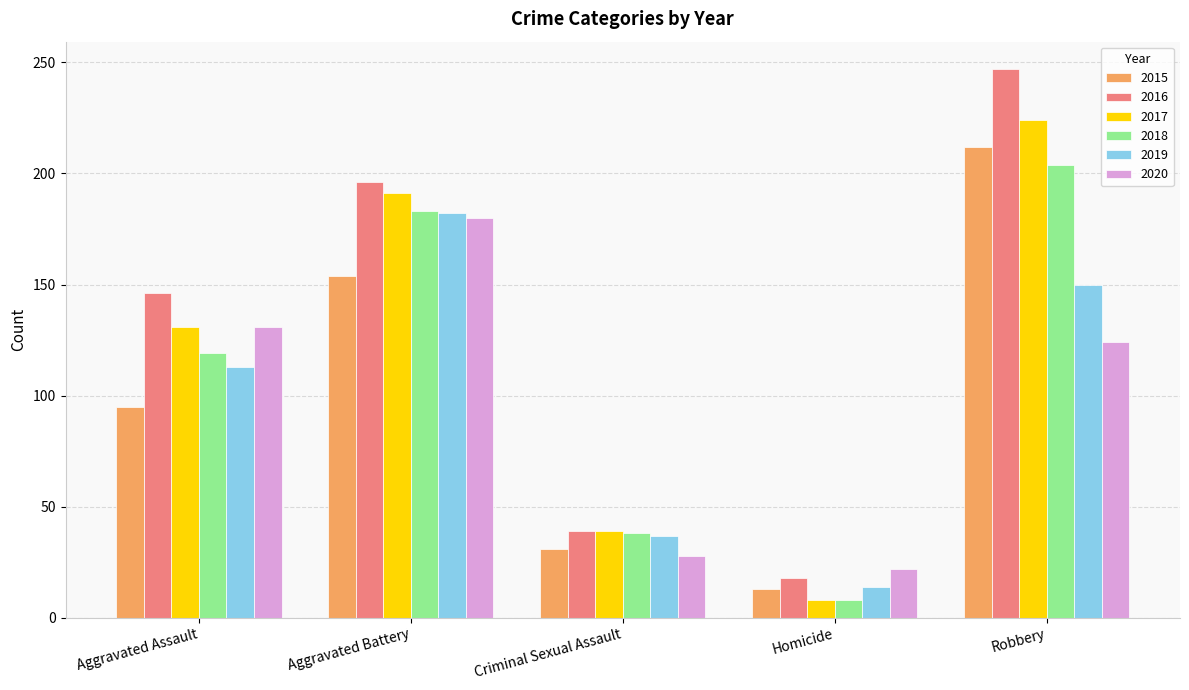

What are all the series names shown in the legend?

2015, 2016, 2017, 2018, 2019, 2020